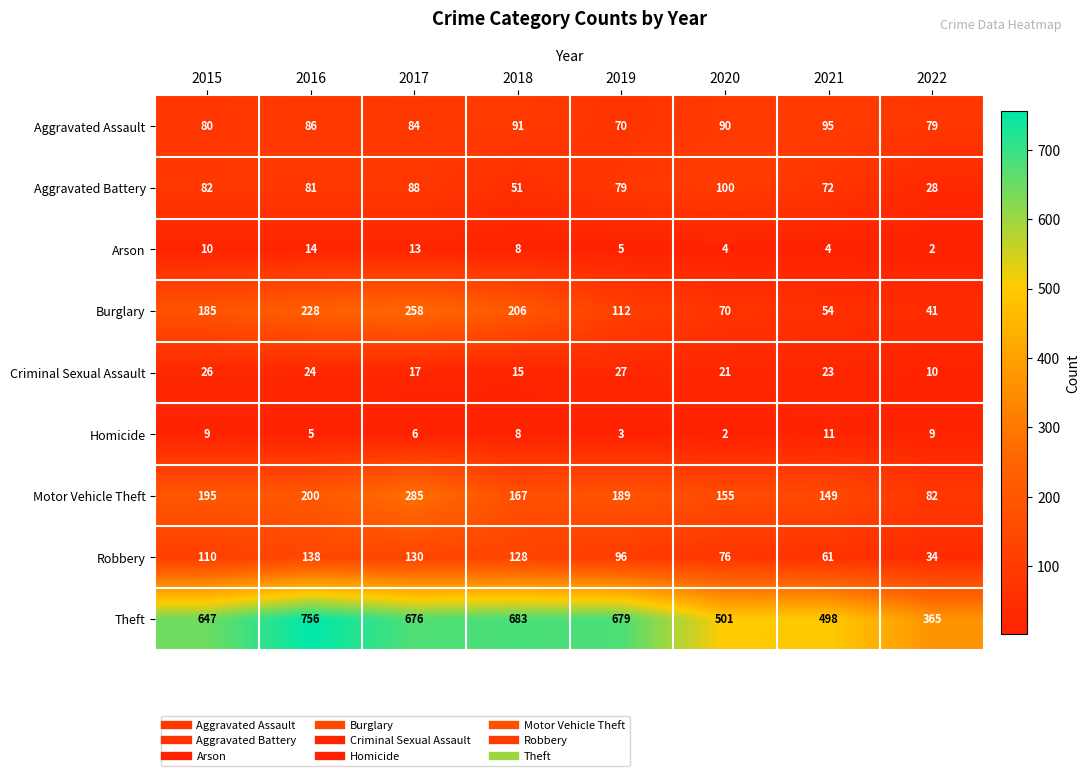

What is the total value across all series at 2019?

1260